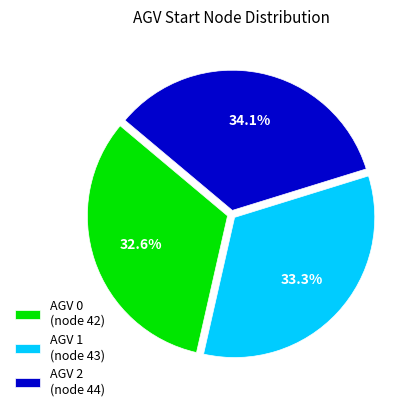

Rank the categories by value from highest to lowest.

AGV 2 (node 44), AGV 1 (node 43), AGV 0 (node 42)